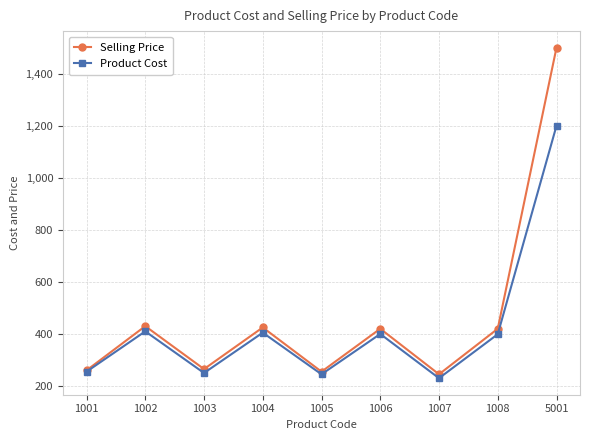

Which series has the largest range (max minus min)?

Selling Price